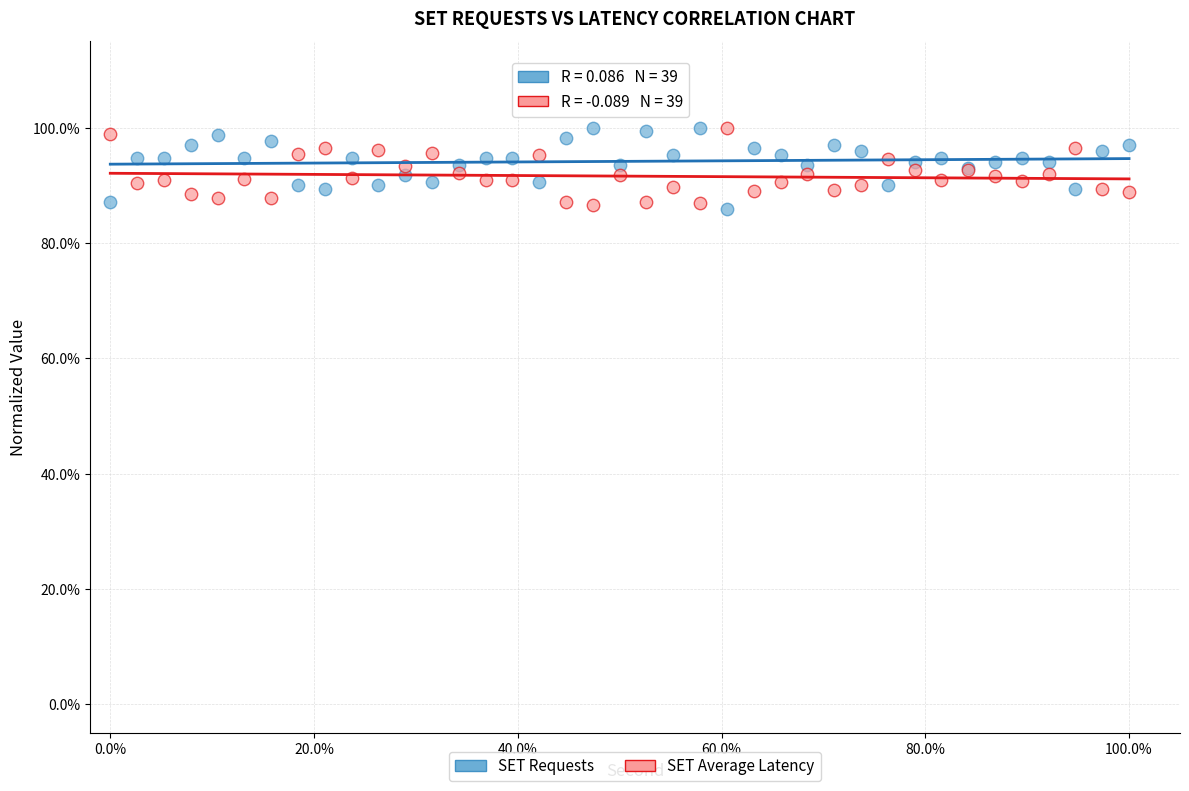

What are all the series names shown in the legend?

SET Requests, SET Average Latency